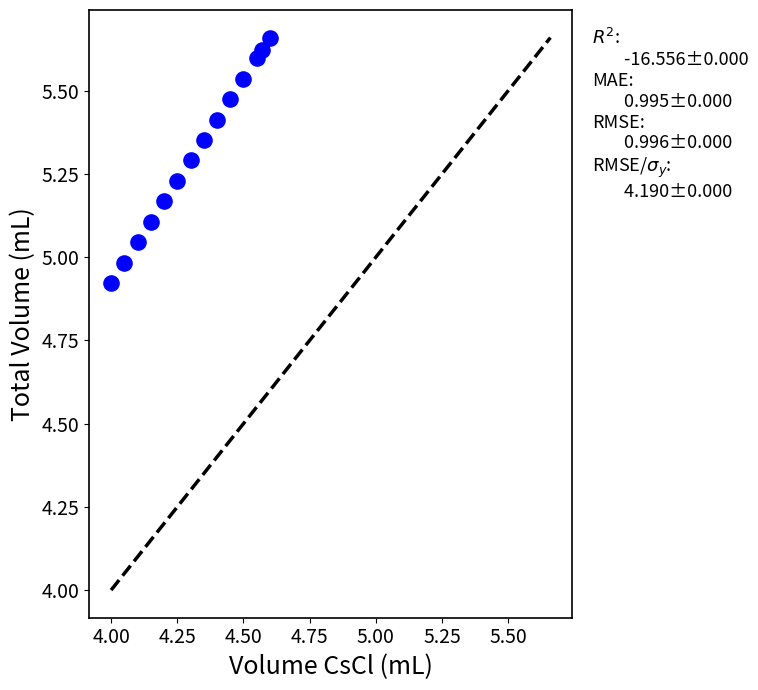

What is the range of X values (max minus min)?

0.6